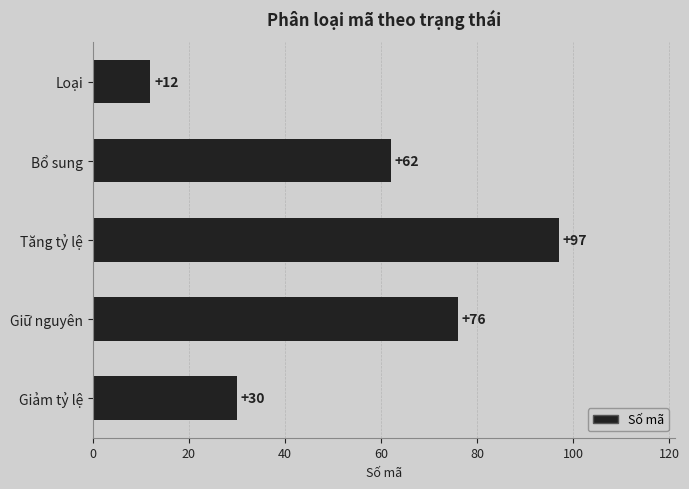

Reading bottom to top, transcribe all the data shown in this chart.

30	76	97	62	12